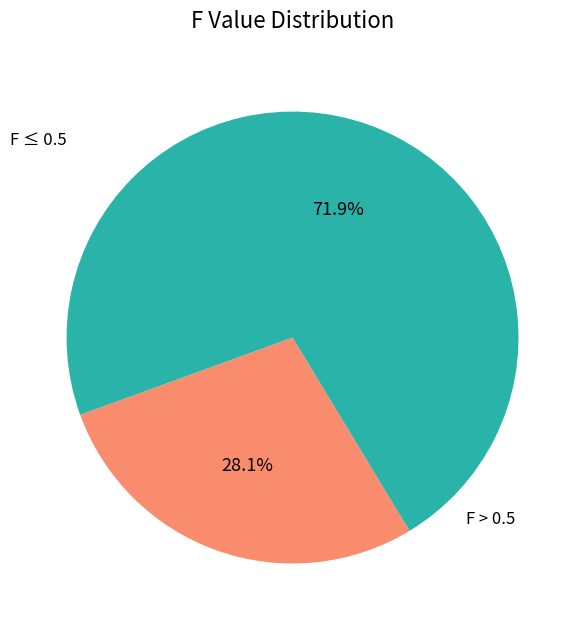

Is there a majority slice in this chart?

Yes